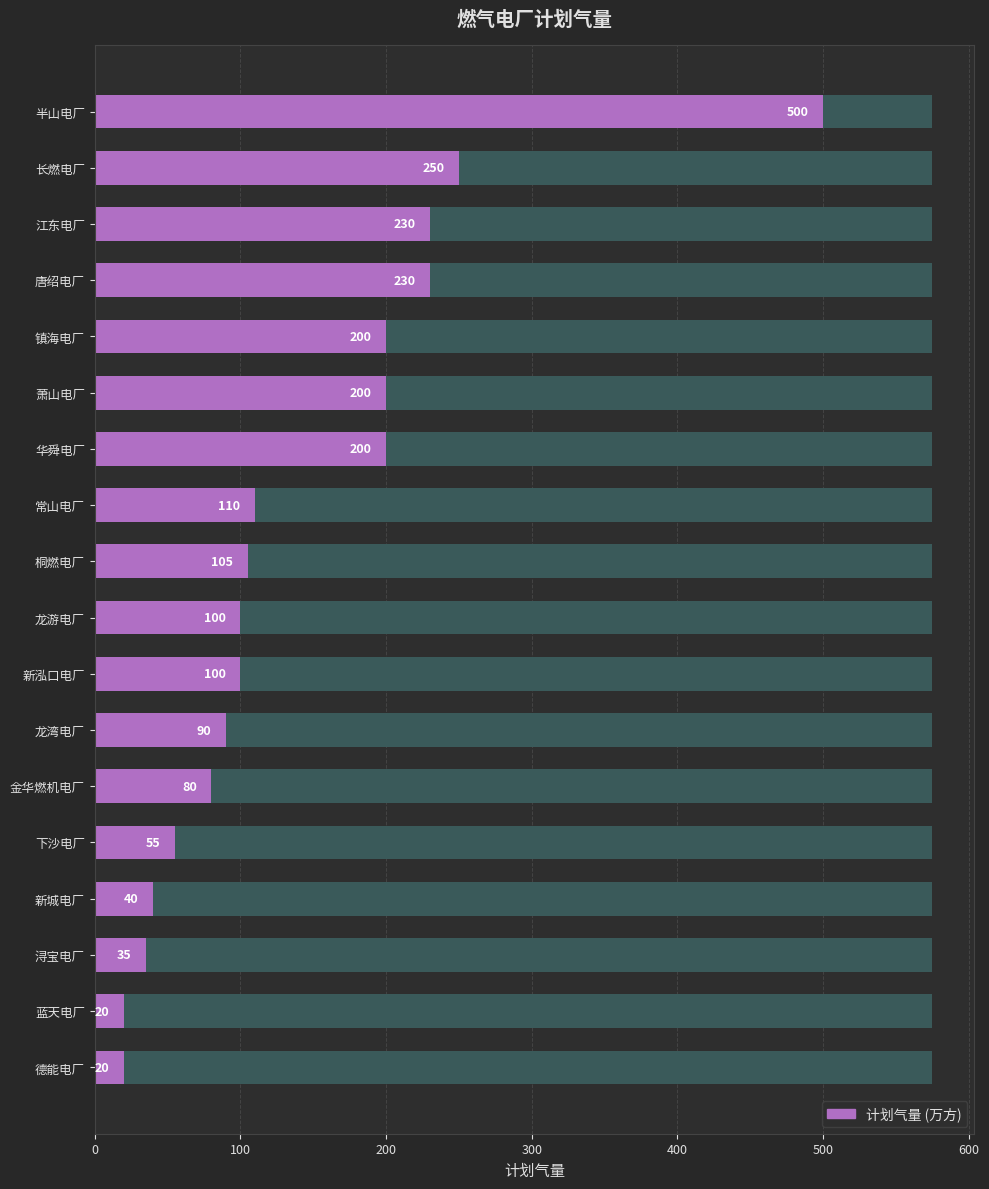

Which has a higher value, 桐燃电厂 or 龙游电厂?

桐燃电厂